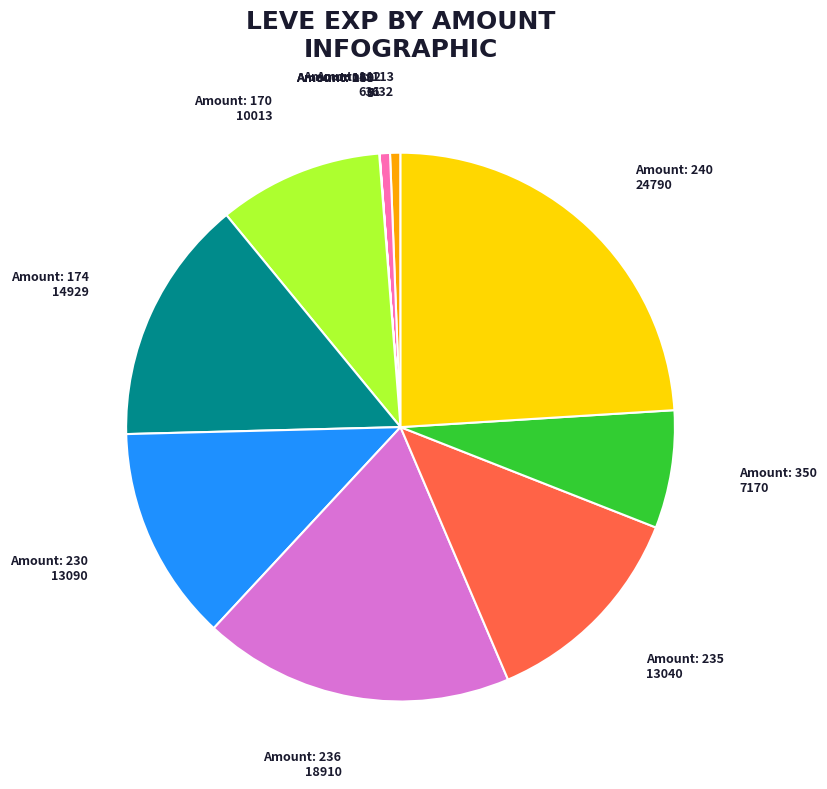

Is there a majority slice in this chart?

No